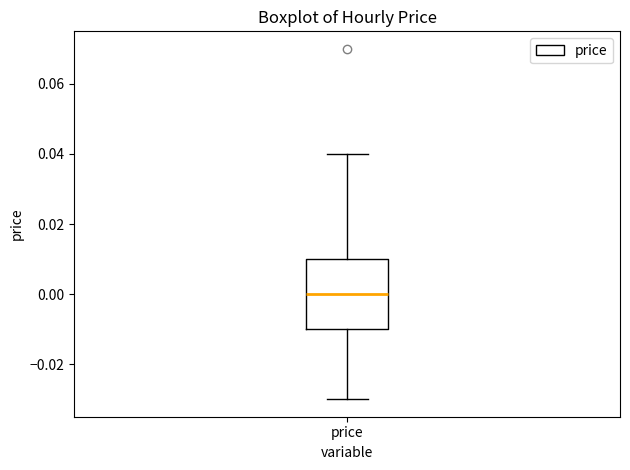

Transcribe this box plot: give where the median line is, the range the box spans, and where the two whiskers end, as read against the y-axis. The values are not printed on the chart, so give them approximately, as read against the axis.

median 0.00, box -0.01 to 0.01, whiskers -0.03 to 0.04